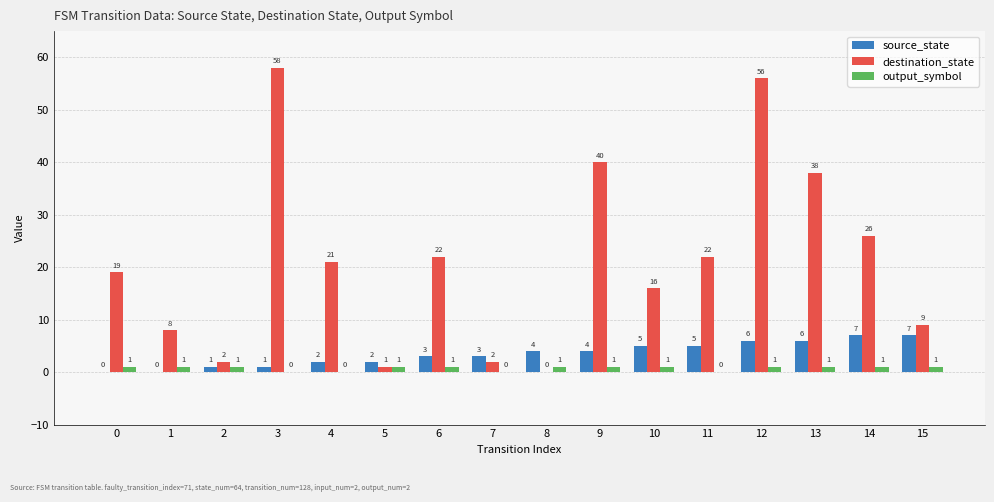

Reading left to right, transcribe all the data shown in this chart.

source_state: 0	0	1	1	2	2	3	3	4	4	5	5	6	6	7	7
destination_state: 19	8	2	58	21	1	22	2	0	40	16	22	56	38	26	9
output_symbol: 1	1	1	0	0	1	1	0	1	1	1	0	1	1	1	1